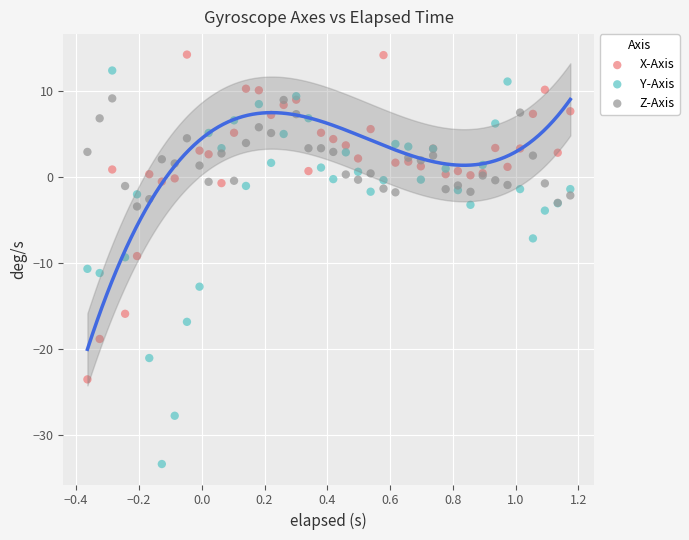

Which series has the largest Y range (max minus min)?

Y-Axis